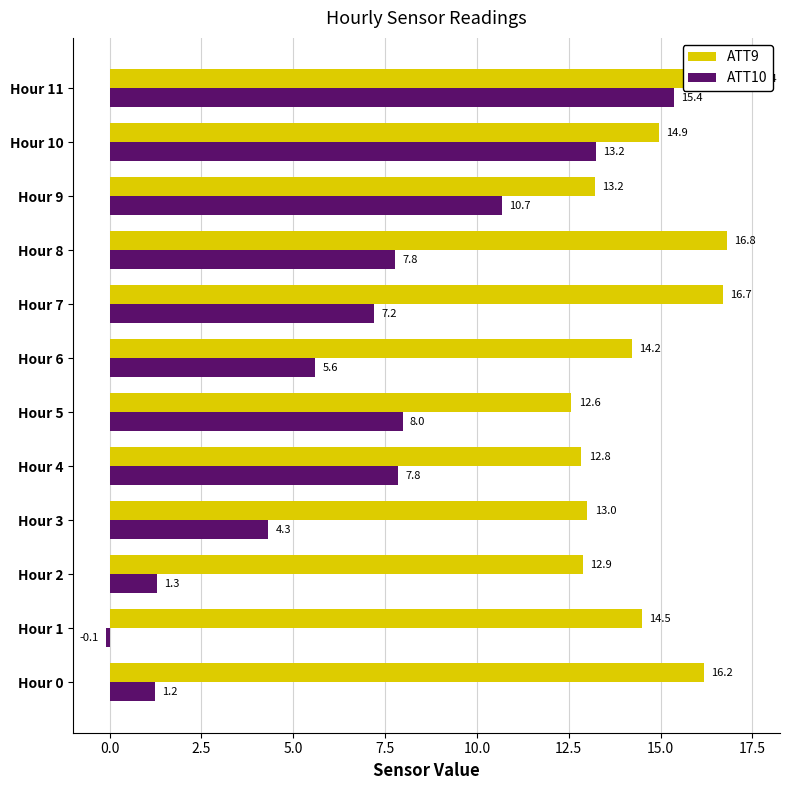

What is the lowest value of the ATT10 series?

-0.1